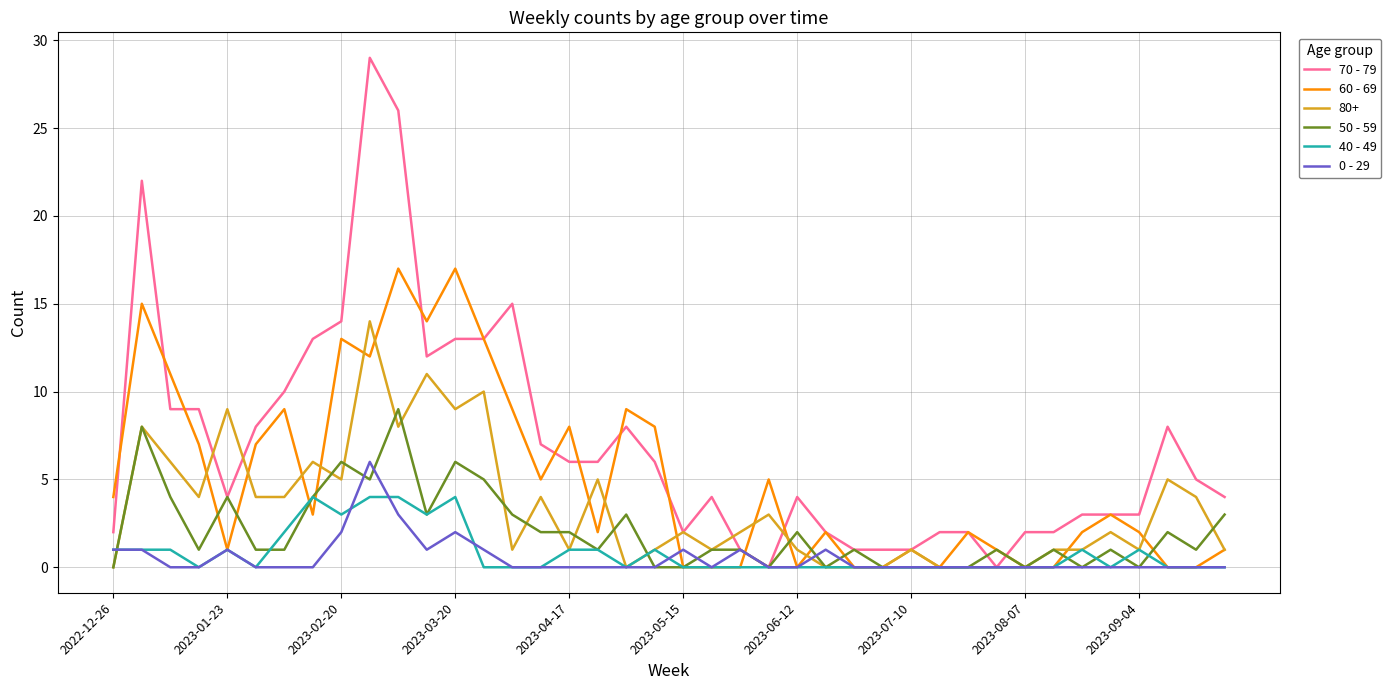

List the series in order of their peak value, lowest first.

40 - 49, 0 - 29, 50 - 59, 80+, 60 - 69, 70 - 79